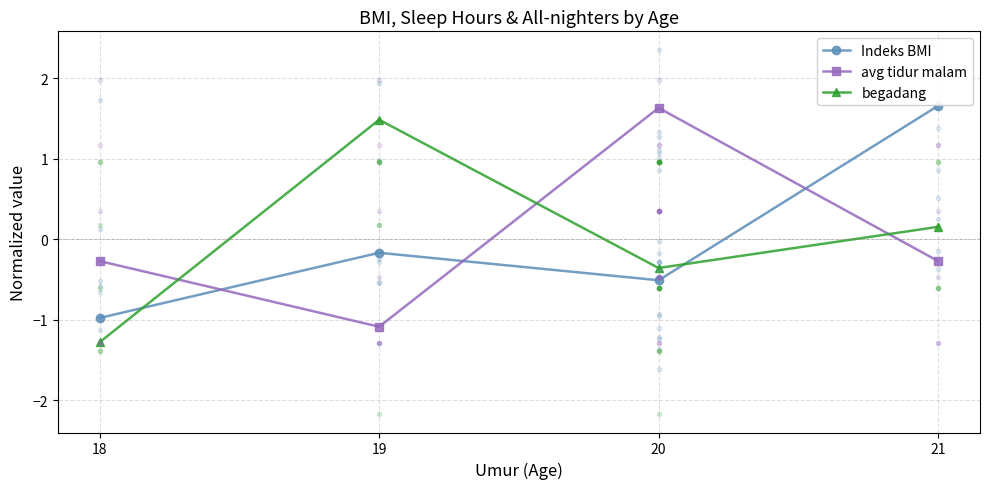

What value does the avg tidur malam series have at 18?

-0.3